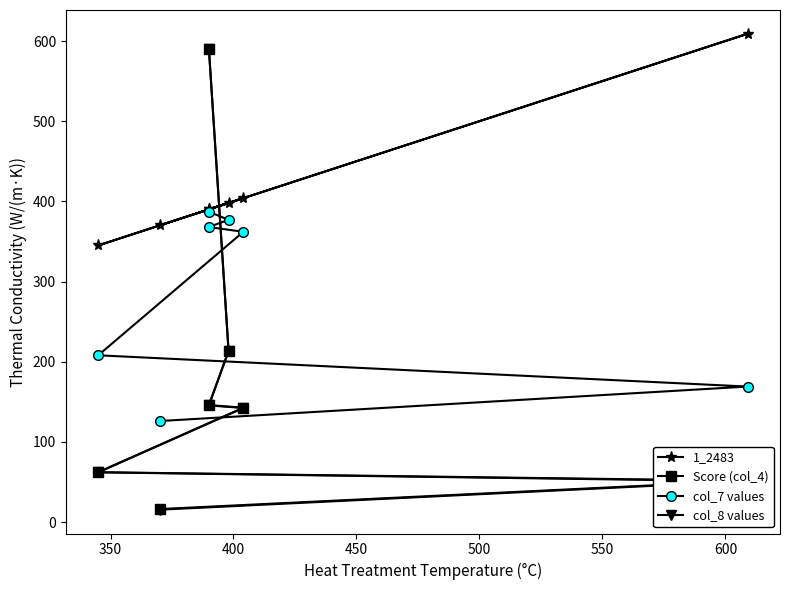

True or false: Score (col_4) and col_7 values intersect in this chart.

True